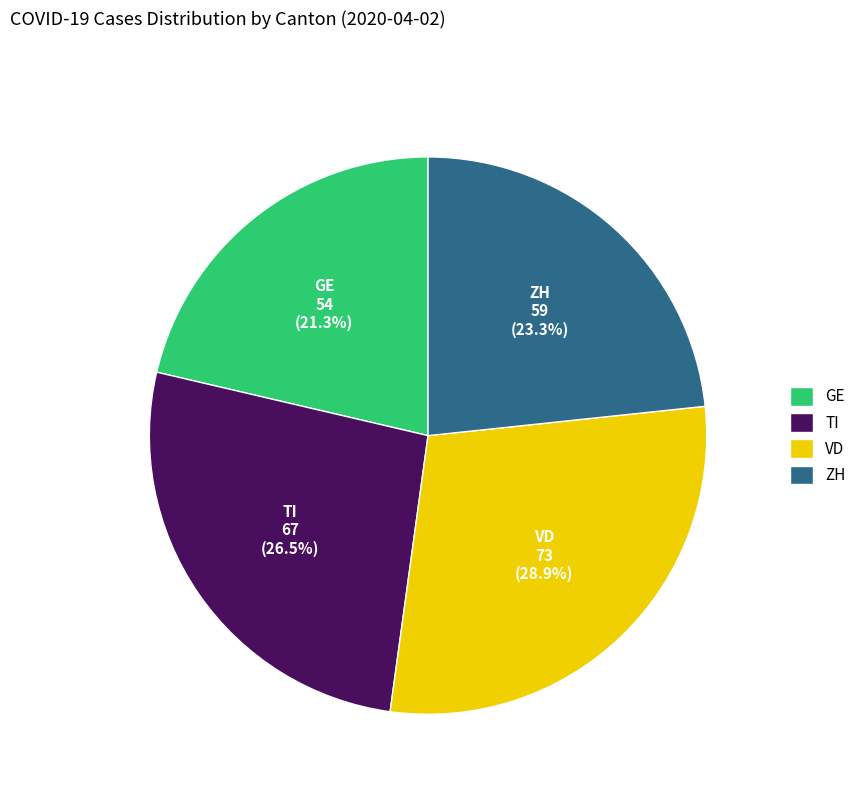

Count the number of slices in the pie.

4